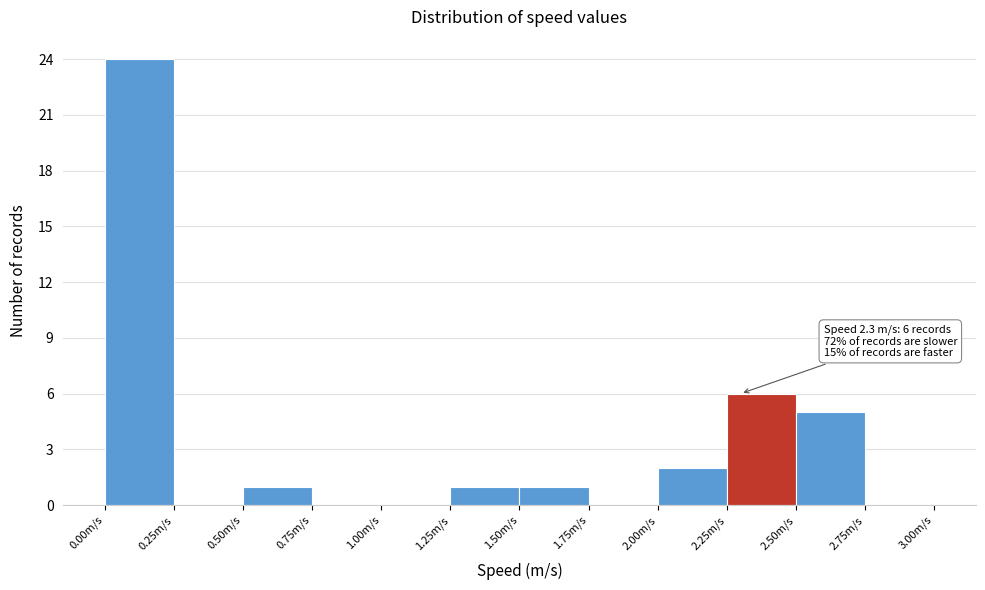

Over which range of the x-axis is the bar tallest?

0.00 to 0.25